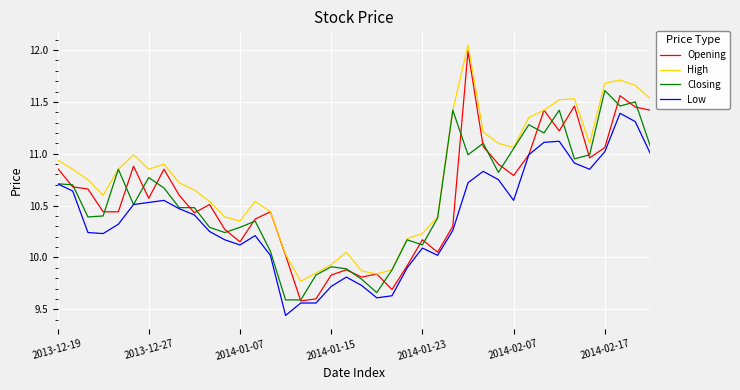

Which series has the largest total across all categories?

High